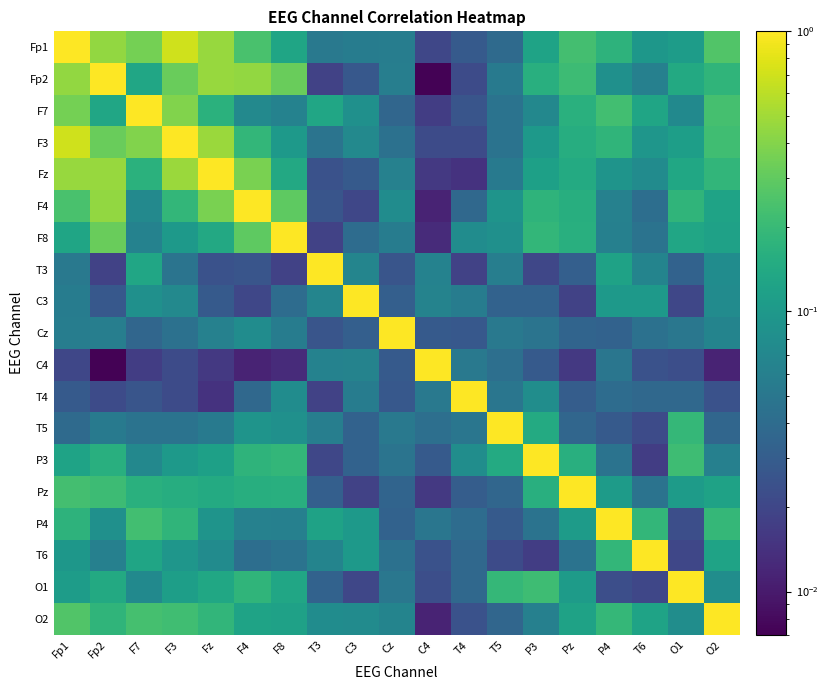

At which category does the chart reach its peak across all series?

Fp1